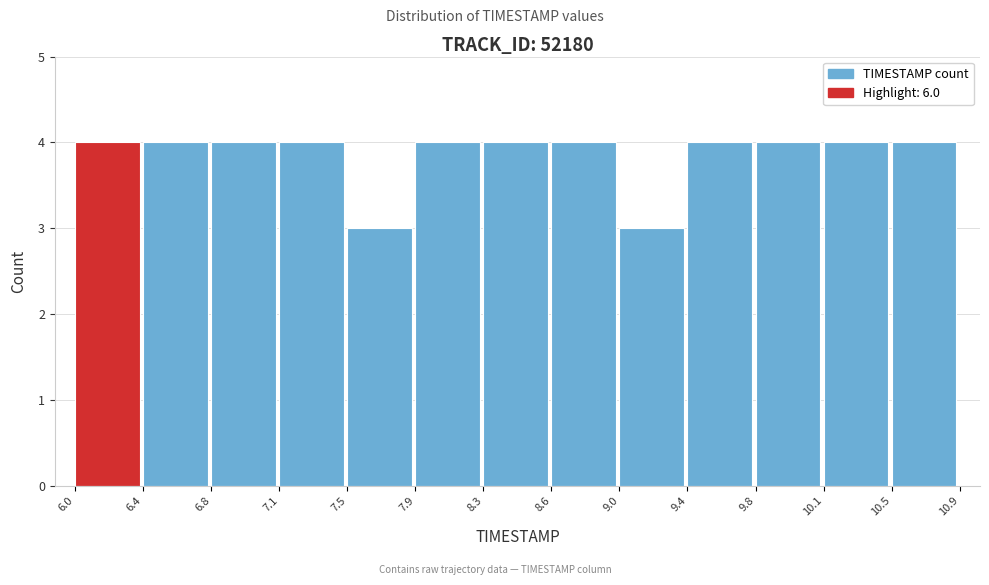

Reading left to right, list every bar in this chart as the range it spans on the x-axis followed by its height. The values are not printed on the chart, so give them approximately, as read against the axis.

6.0 to 6.4: 4
6.4 to 6.8: 4
6.8 to 7.1: 4
7.1 to 7.5: 4
7.5 to 7.9: 3
7.9 to 8.3: 4
8.3 to 8.6: 4
8.6 to 9.0: 4
9.0 to 9.4: 3
9.4 to 9.8: 4
9.8 to 10.1: 4
10.1 to 10.5: 4
10.5 to 10.9: 4